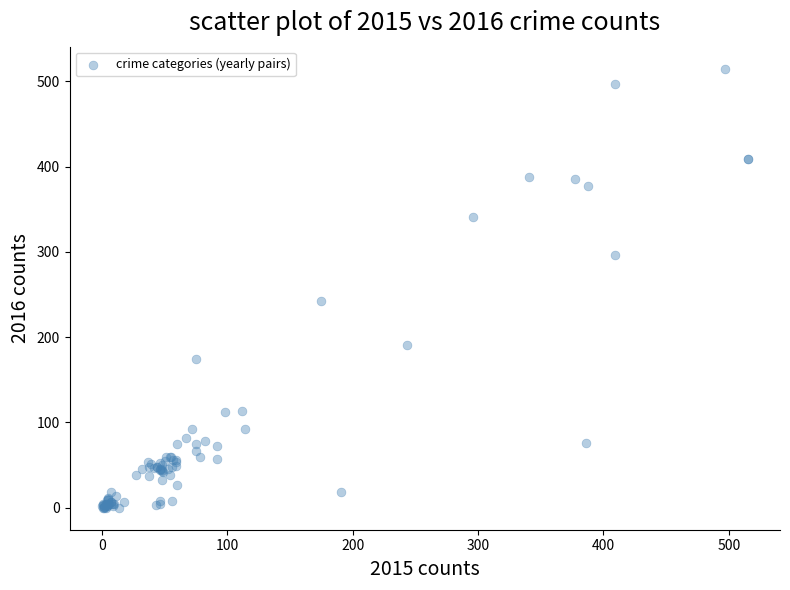

What Y value in the scatter plot is closest to 257?

243